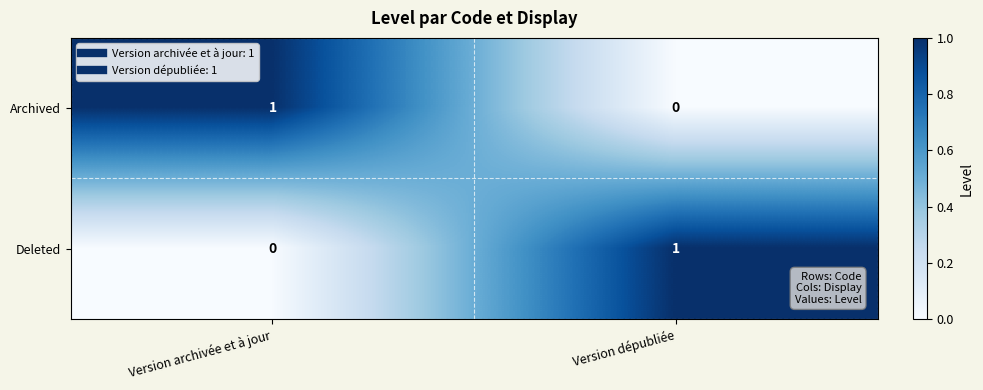

At Version archivée et à jour, list the series in order from smallest to largest.

Deleted, Archived